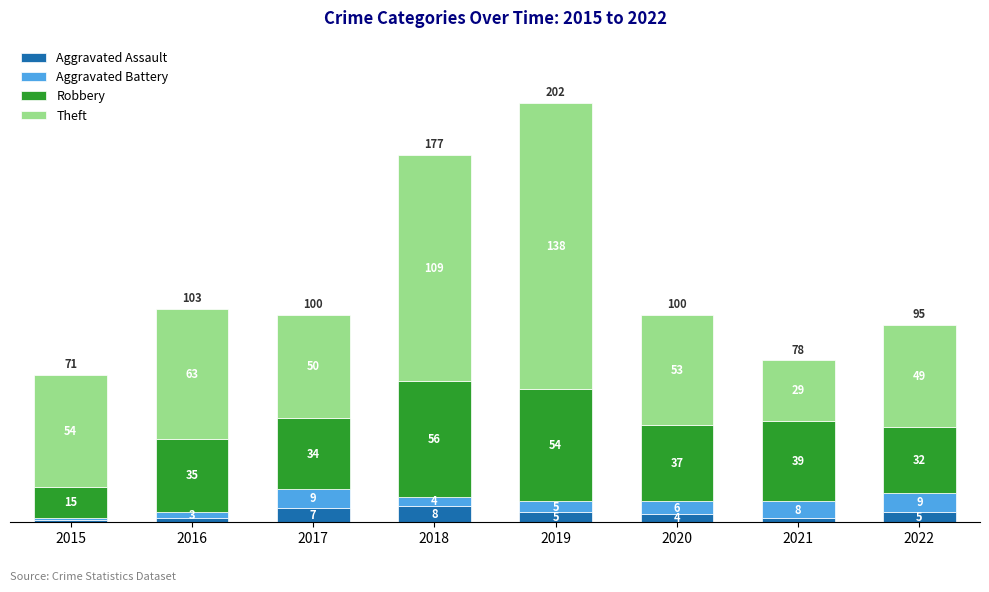

Does the chart contain any negative values?

No